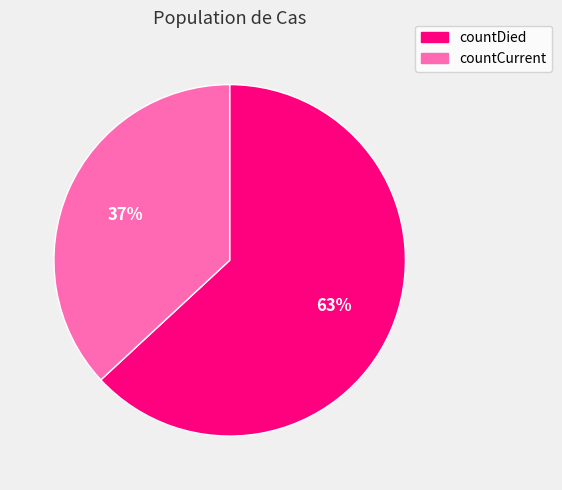

What is the smallest slice in the pie chart?

countCurrent